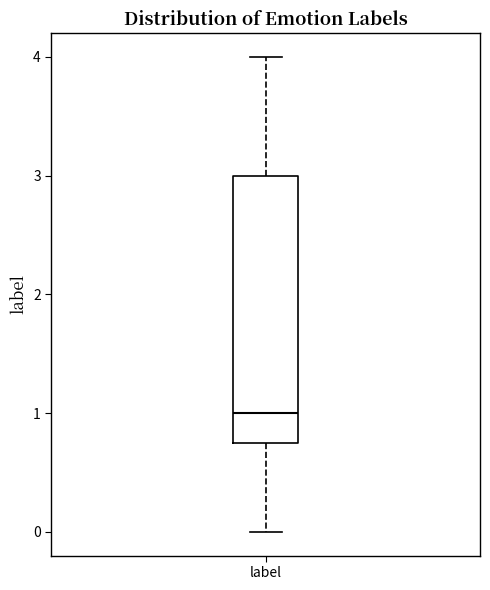

Read this box plot against the y-axis: the position of the median line, the range covered by the box, and the ends of both whiskers. The values are not printed on the chart, so give them approximately, as read against the axis.

median 1.0, box 0.8 to 3.0, whiskers 0.0 to 4.0